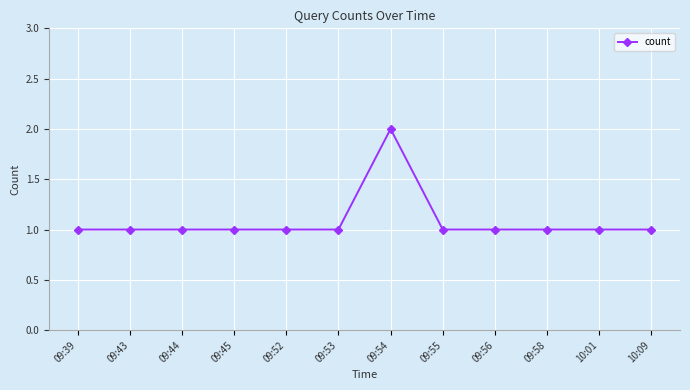

What position from the right is 09:56?

4